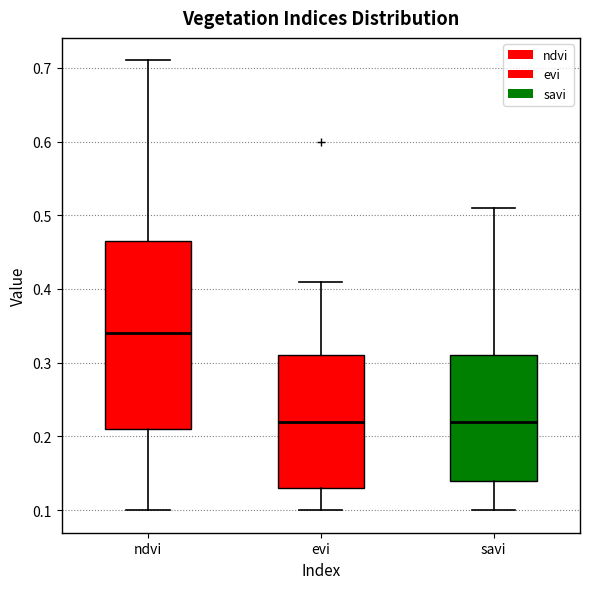

Reading left to right, transcribe this box plot: for each box, give where its median line is, the range the box spans, and where its two whiskers end, as read against the y-axis. The values are not printed on the chart, so give them approximately, as read against the axis.

ndvi: median 0.34, box 0.21 to 0.47, whiskers 0.10 to 0.71
evi: median 0.22, box 0.13 to 0.31, whiskers 0.10 to 0.41
savi: median 0.22, box 0.14 to 0.31, whiskers 0.10 to 0.51